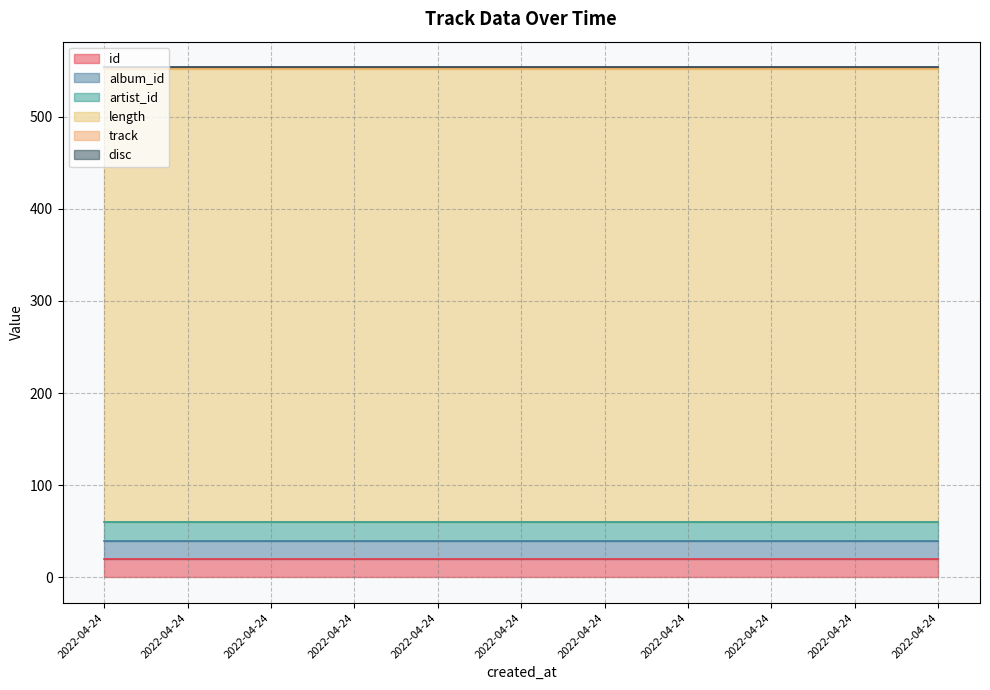

The artist_id series shows 20.0 at 2022-04-24 07:19:35. True or false?

True